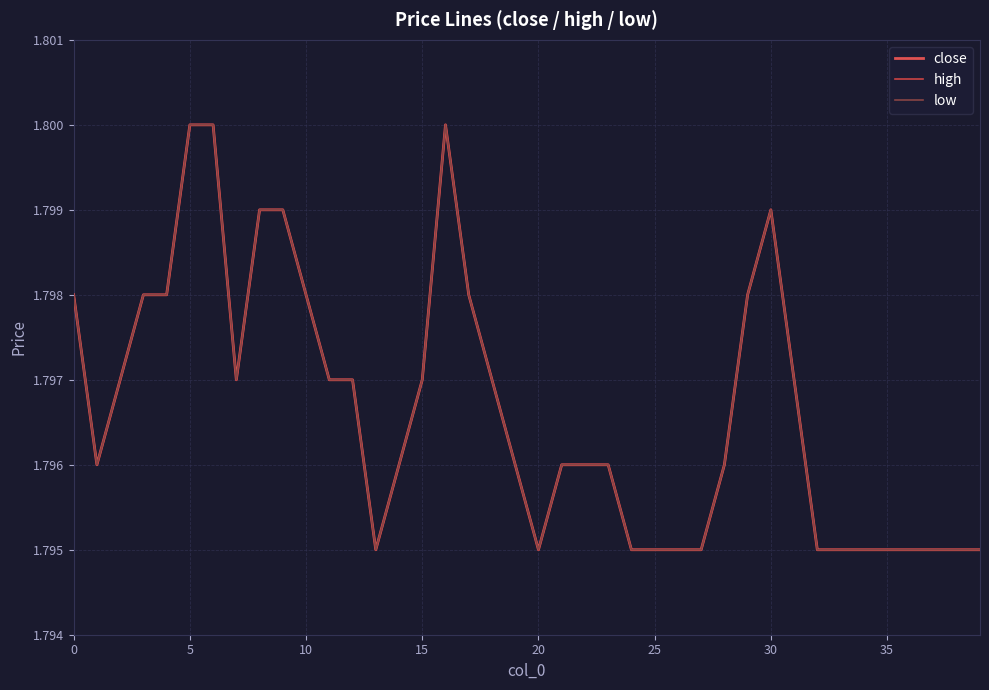

What is the sum of all low values?

71.9